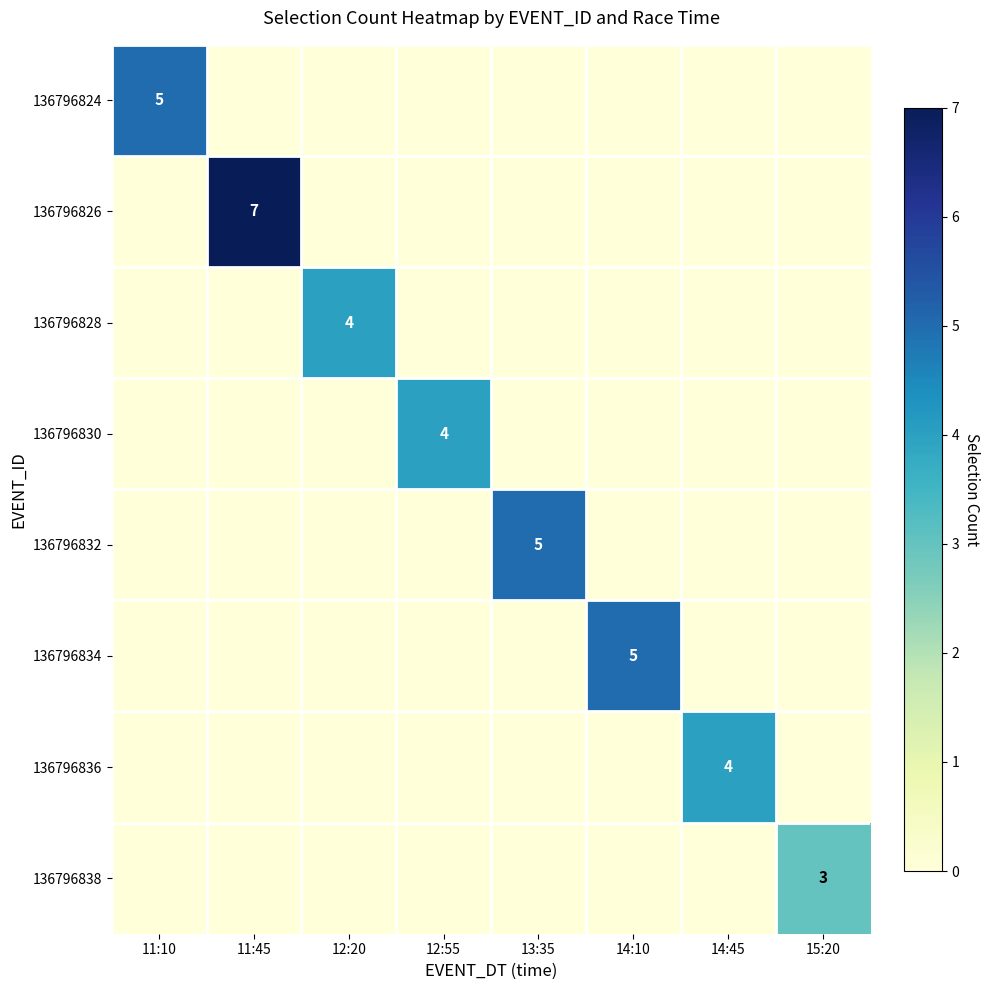

Which category has the lowest value across all series?

11:45